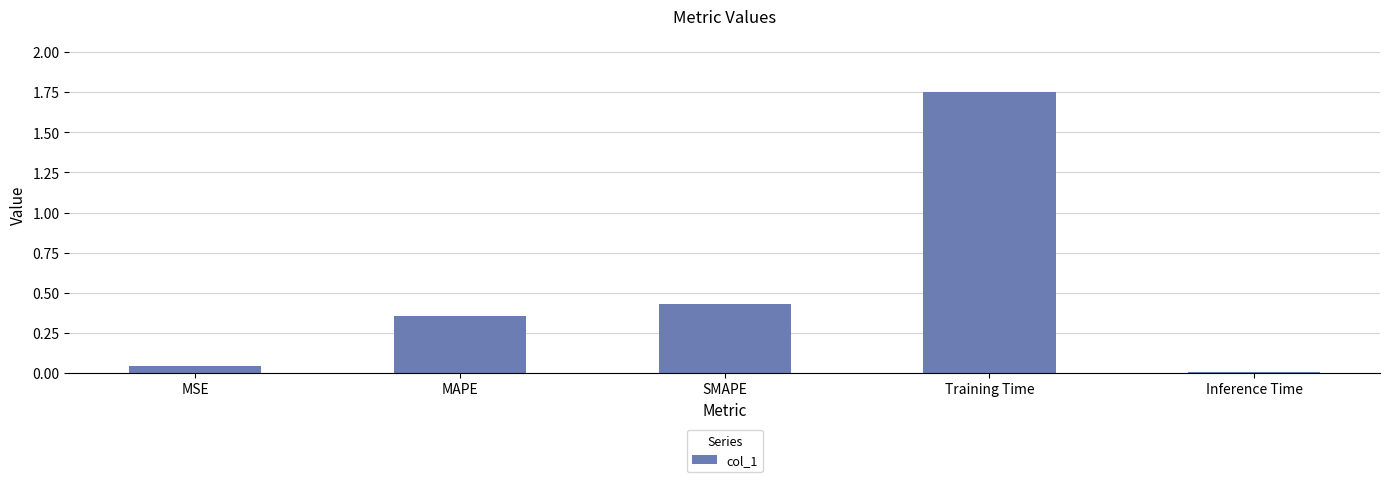

At which category does the chart reach its peak across all series?

Training Time